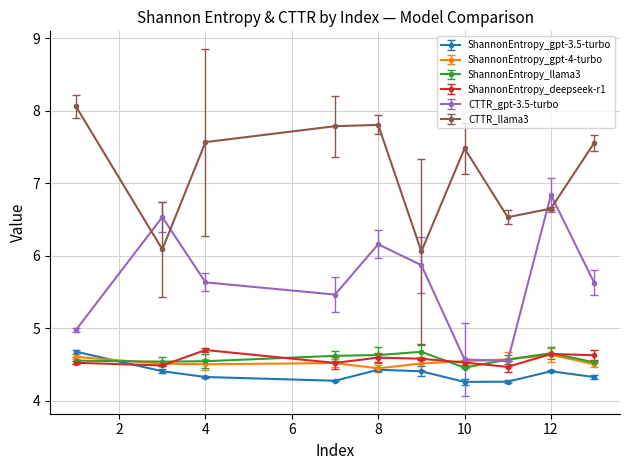

What is the value of the ShannonEntropy_deepseek-r1 point at the 6th from the left?

4.6